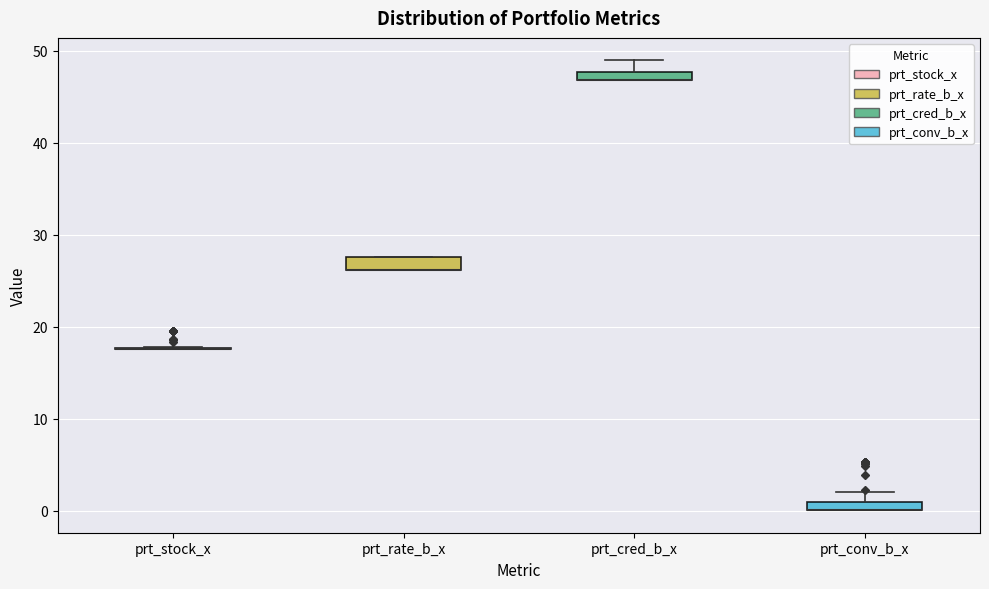

Where does the upper whisker of the box for prt_cred_b_x end on the y-axis? The values are not printed on the chart, so give them approximately, as read against the axis.

49